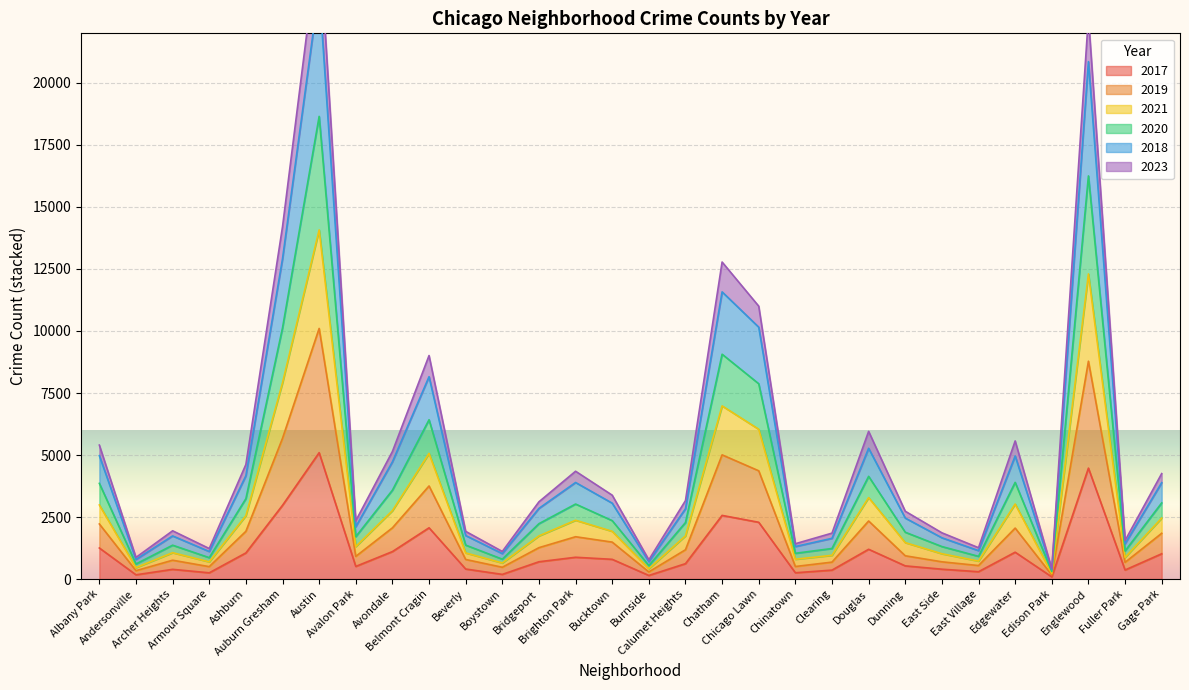

The value of 2017 at Andersonville is 258. True or false?

False